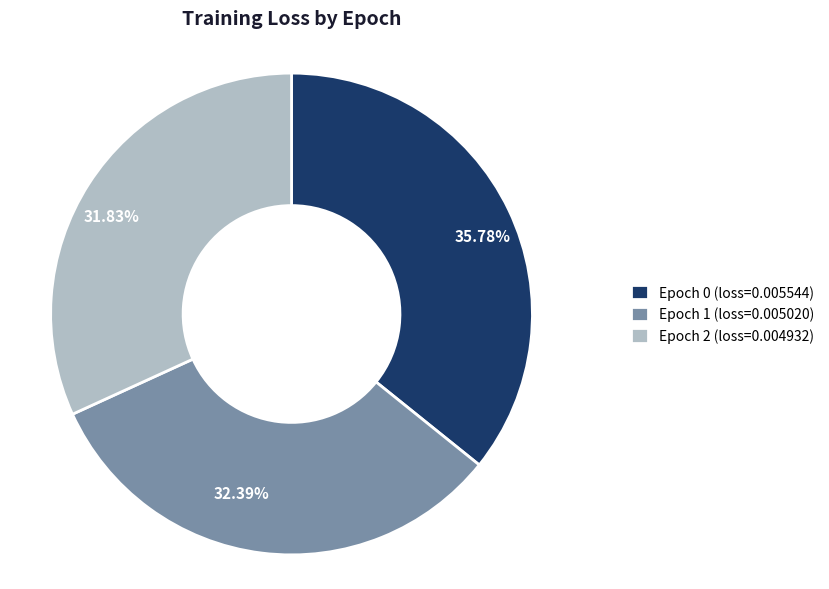

How many slices are in this pie chart?

3